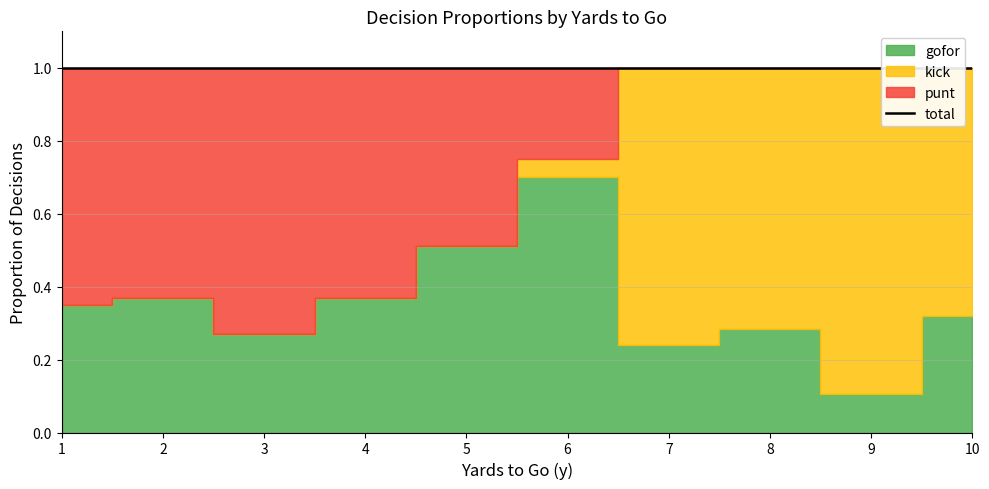

After their last crossing, which series has the higher values: kick or punt?

kick